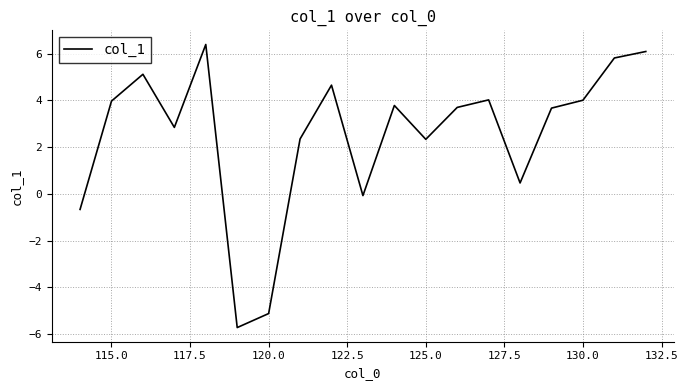

What is the difference between the maximum and minimum values?

12.1